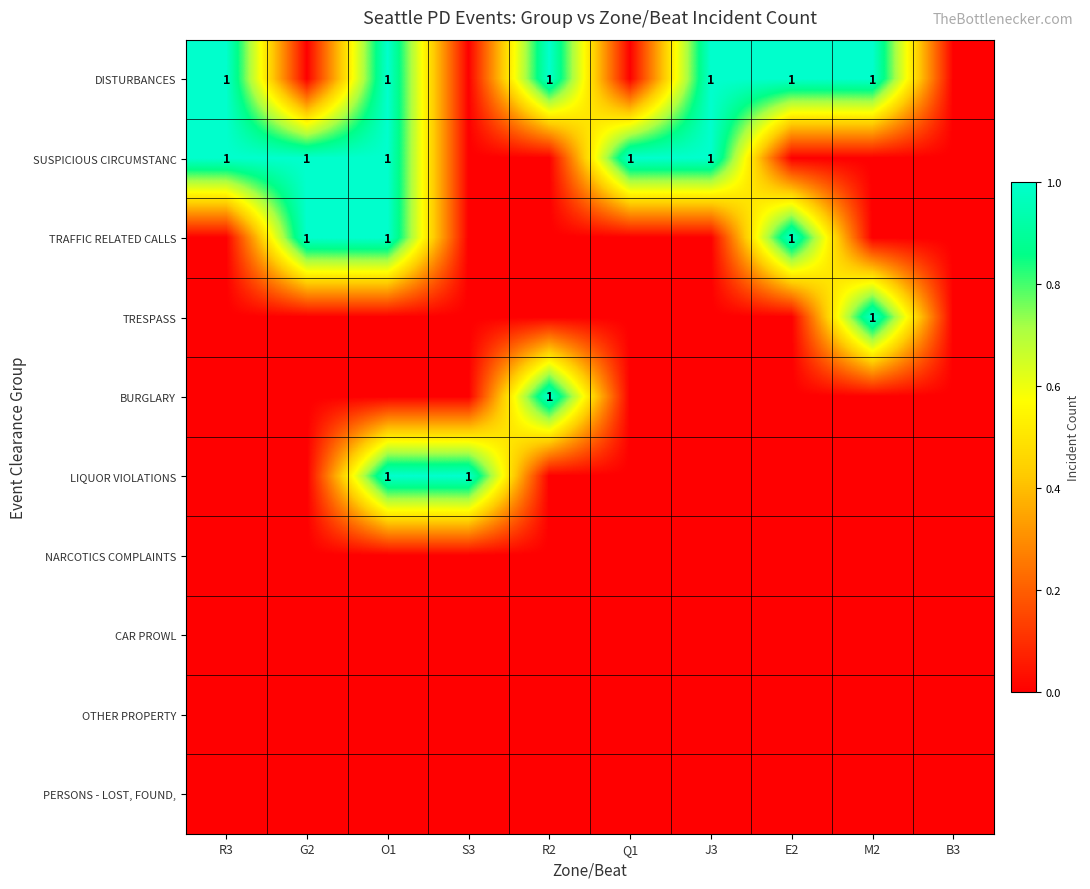

At how many categories does at least one series exceed 0?

9